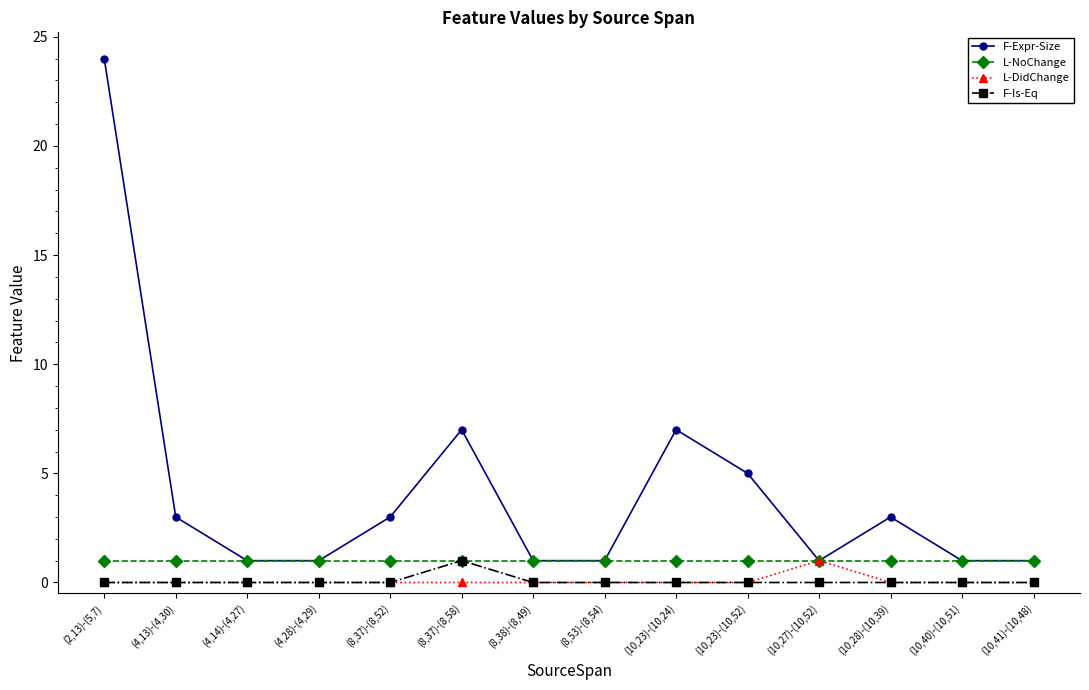

The F-Expr-Size series shows 11 at (8,37)-(8,58). True or false?

False